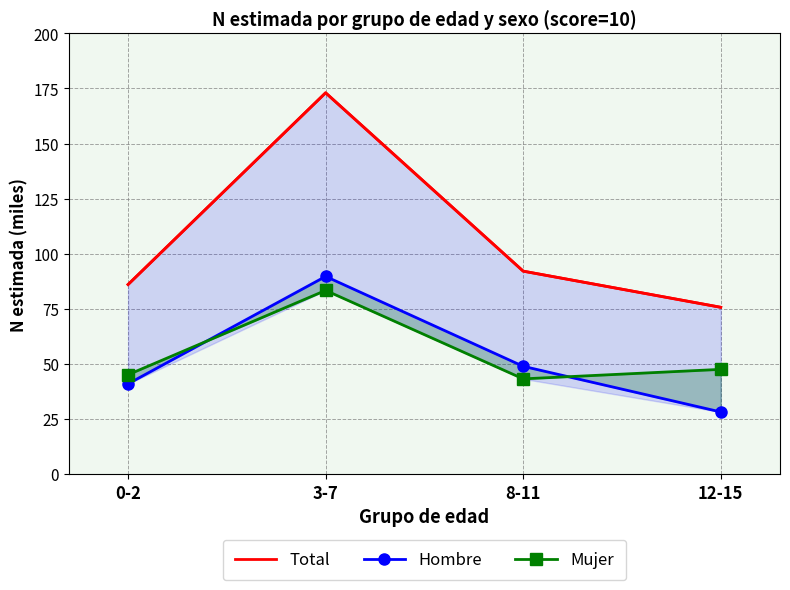

At which label does Total first exceed 92?

3-7